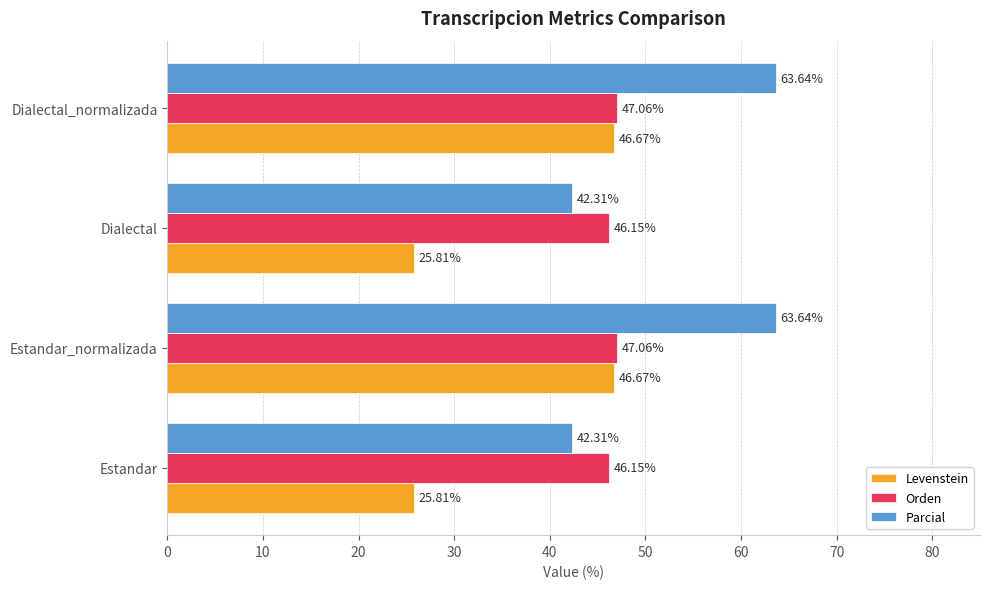

What is the total value across all series at Estandar?

114.3